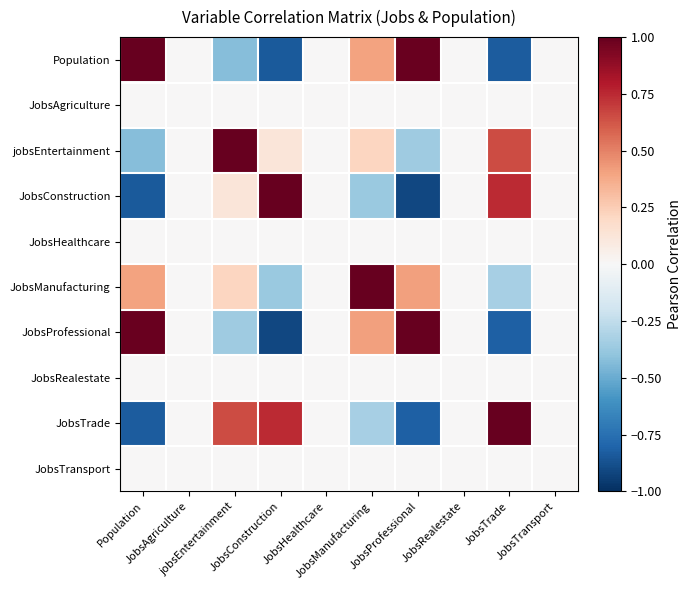

Reading right to left, transcribe all the data shown in this chart.

Population: JobsTransport=0.0	JobsTrade=-0.8	JobsRealestate=0.0	JobsProfessional=1.0	JobsManufacturing=0.4	JobsHealthcare=0.0	JobsConstruction=-0.8	jobsEntertainment=-0.4	JobsAgriculture=0.0	Population=1.0
JobsAgriculture: JobsTransport=0.0	JobsTrade=0.0	JobsRealestate=0.0	JobsProfessional=0.0	JobsManufacturing=0.0	JobsHealthcare=0.0	JobsConstruction=0.0	jobsEntertainment=0.0	JobsAgriculture=0.0	Population=0.0
jobsEntertainment: JobsTransport=0.0	JobsTrade=0.7	JobsRealestate=0.0	JobsProfessional=-0.4	JobsManufacturing=0.2	JobsHealthcare=0.0	JobsConstruction=0.1	jobsEntertainment=1.0	JobsAgriculture=0.0	Population=-0.4
JobsConstruction: JobsTransport=0.0	JobsTrade=0.7	JobsRealestate=0.0	JobsProfessional=-0.9	JobsManufacturing=-0.4	JobsHealthcare=0.0	JobsConstruction=1.0	jobsEntertainment=0.1	JobsAgriculture=0.0	Population=-0.8
JobsHealthcare: JobsTransport=0.0	JobsTrade=0.0	JobsRealestate=0.0	JobsProfessional=0.0	JobsManufacturing=0.0	JobsHealthcare=0.0	JobsConstruction=0.0	jobsEntertainment=0.0	JobsAgriculture=0.0	Population=0.0
JobsManufacturing: JobsTransport=0.0	JobsTrade=-0.3	JobsRealestate=0.0	JobsProfessional=0.4	JobsManufacturing=1.0	JobsHealthcare=0.0	JobsConstruction=-0.4	jobsEntertainment=0.2	JobsAgriculture=0.0	Population=0.4
JobsProfessional: JobsTransport=0.0	JobsTrade=-0.8	JobsRealestate=0.0	JobsProfessional=1.0	JobsManufacturing=0.4	JobsHealthcare=0.0	JobsConstruction=-0.9	jobsEntertainment=-0.4	JobsAgriculture=0.0	Population=1.0
JobsRealestate: JobsTransport=0.0	JobsTrade=0.0	JobsRealestate=0.0	JobsProfessional=0.0	JobsManufacturing=0.0	JobsHealthcare=0.0	JobsConstruction=0.0	jobsEntertainment=0.0	JobsAgriculture=0.0	Population=0.0
JobsTrade: JobsTransport=0.0	JobsTrade=1.0	JobsRealestate=0.0	JobsProfessional=-0.8	JobsManufacturing=-0.3	JobsHealthcare=0.0	JobsConstruction=0.7	jobsEntertainment=0.7	JobsAgriculture=0.0	Population=-0.8
JobsTransport: JobsTransport=0.0	JobsTrade=0.0	JobsRealestate=0.0	JobsProfessional=0.0	JobsManufacturing=0.0	JobsHealthcare=0.0	JobsConstruction=0.0	jobsEntertainment=0.0	JobsAgriculture=0.0	Population=0.0